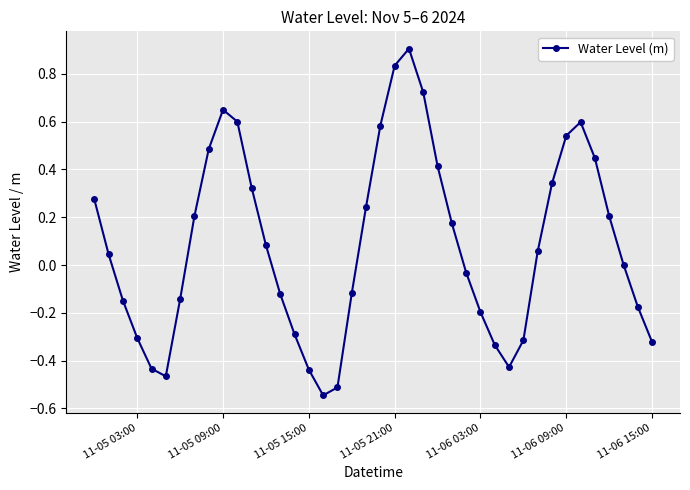

What is the difference between the maximum and minimum values?

1.5